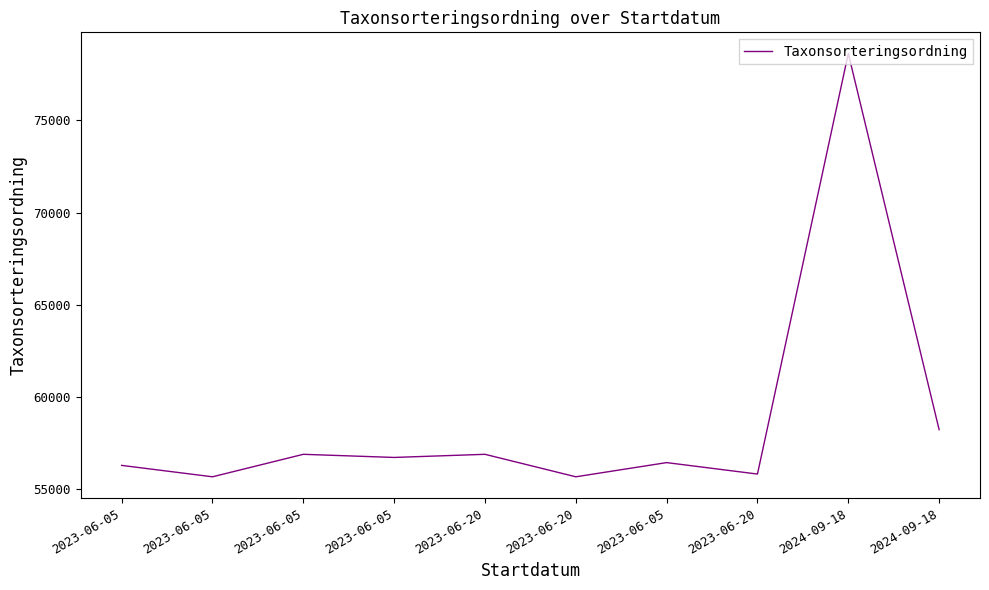

How many interior local peaks (higher than both neighbors) does the data have?

4